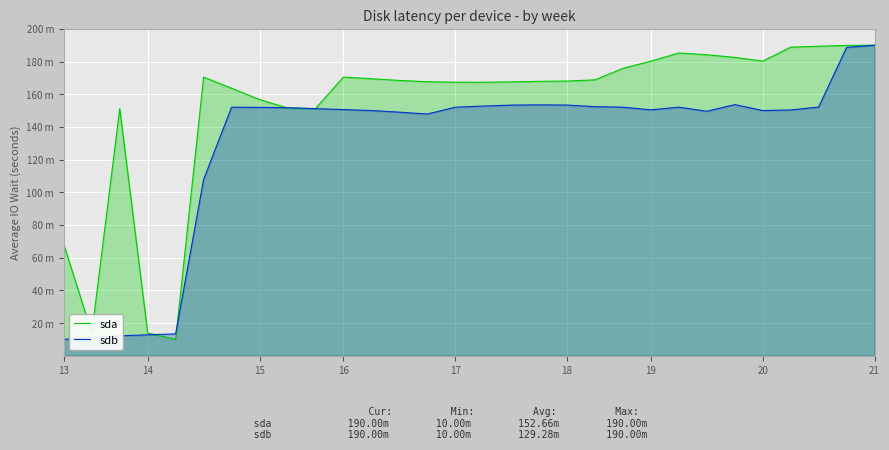

What are all the series names shown in the legend?

sda, sdb